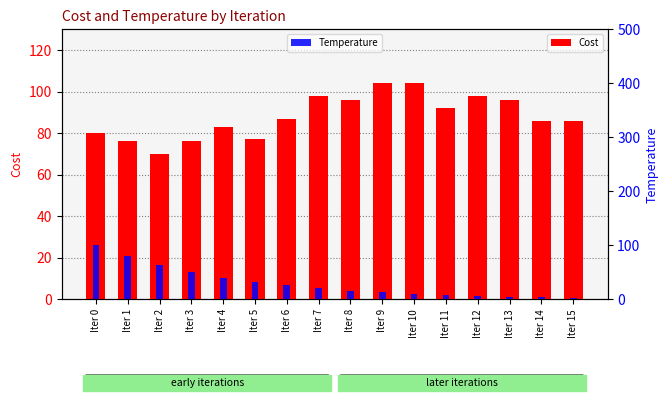

Which category has the highest value across all series?

Iter 9